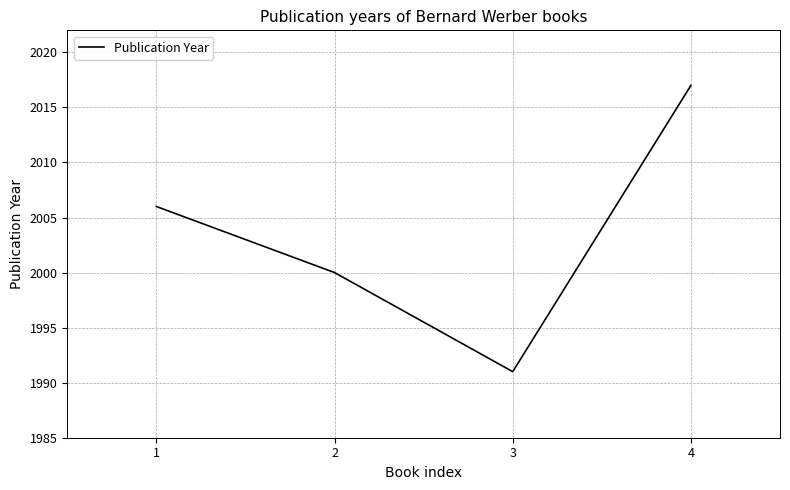

Is it true that the value at 2 is 2000?

True